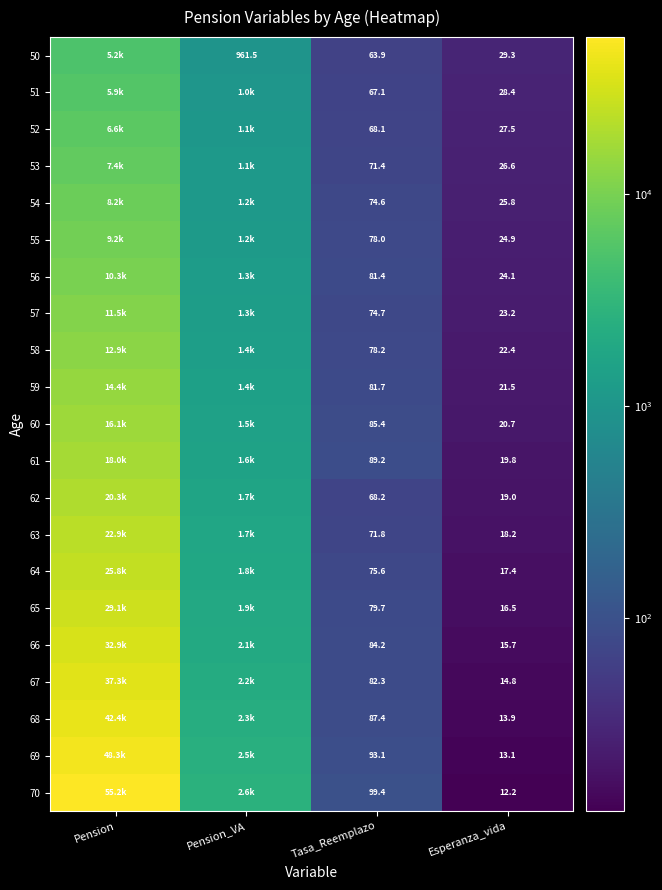

Is the value of 58 at Esperanza_vida greater than the value of 60 at Esperanza_vida?

Yes